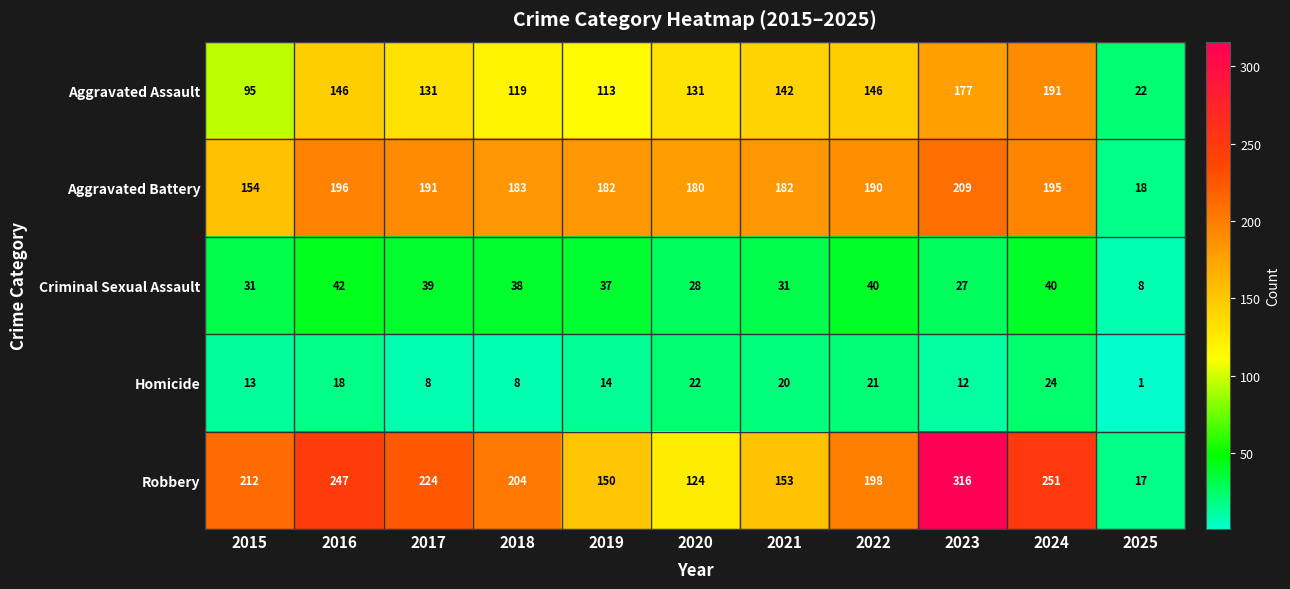

What is the difference between the Robbery values at 2018 and 2019?

54